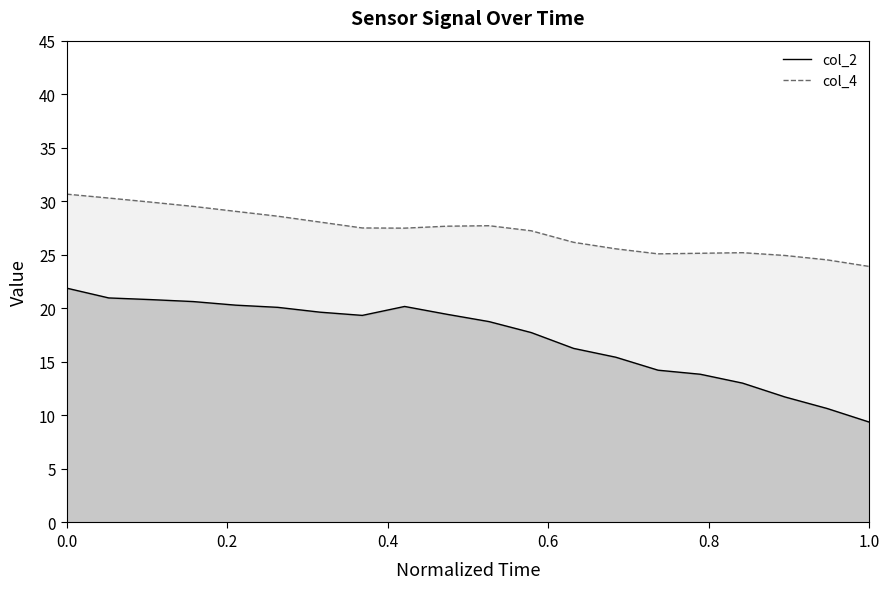

What is the difference between the maximum and minimum values in the col_2 series?

12.5